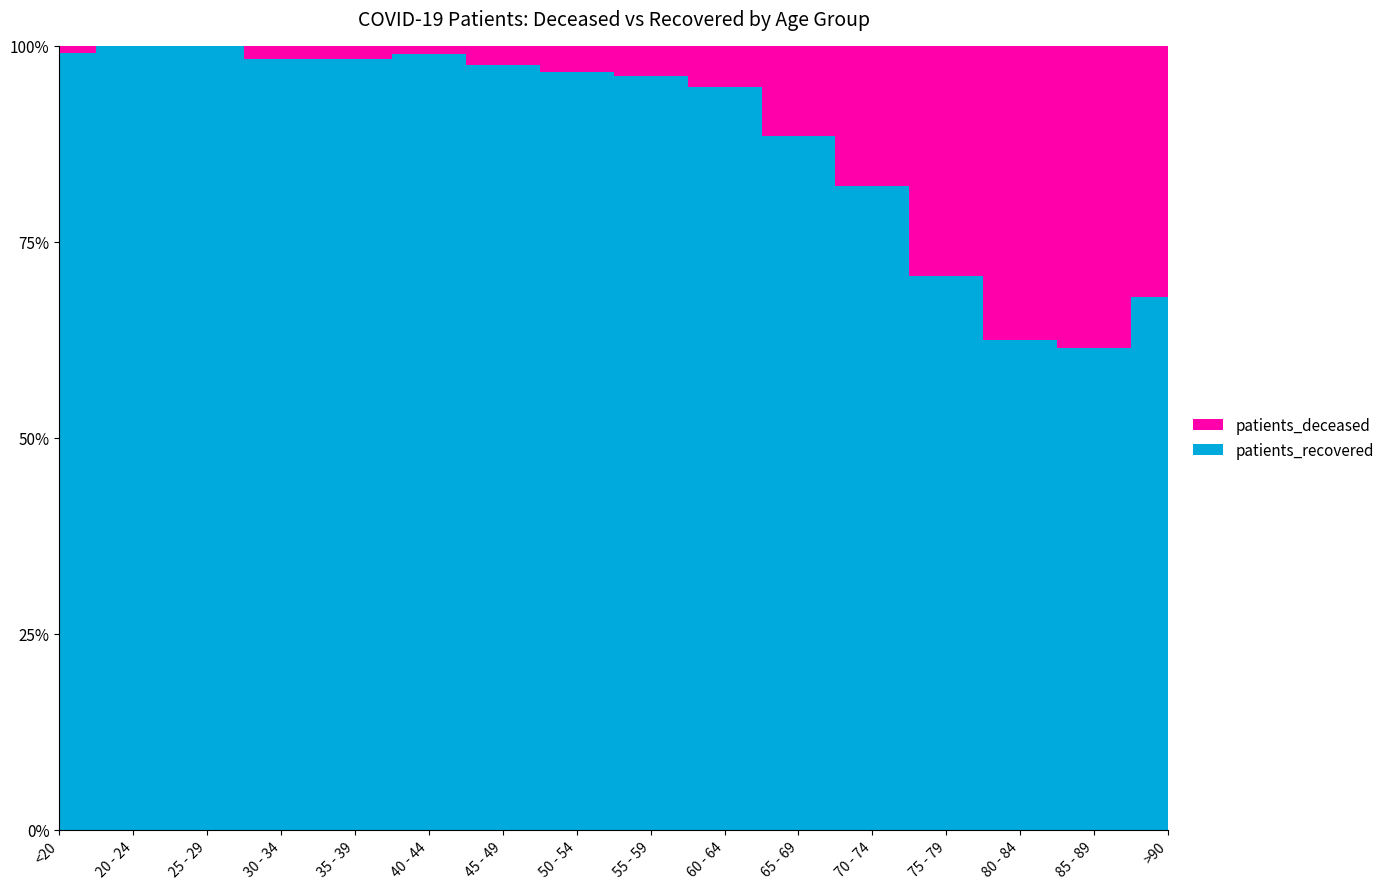

Reading left to right, extract all data points from this chart.

patients_deceased: <20=2	20 - 24=0	25 - 29=0	30 - 34=3	35 - 39=4	40 - 44=3	45 - 49=13	50 - 54=27	55 - 59=35	60 - 64=57	65 - 69=118	70 - 74=250	75 - 79=452	80 - 84=480	85 - 89=356	>90=107
patients_recovered: <20=223	20 - 24=76	25 - 29=151	30 - 34=181	35 - 39=234	40 - 44=271	45 - 49=514	50 - 54=777	55 - 59=877	60 - 64=1017	65 - 69=910	70 - 74=1149	75 - 79=1085	80 - 84=800	85 - 89=568	>90=227